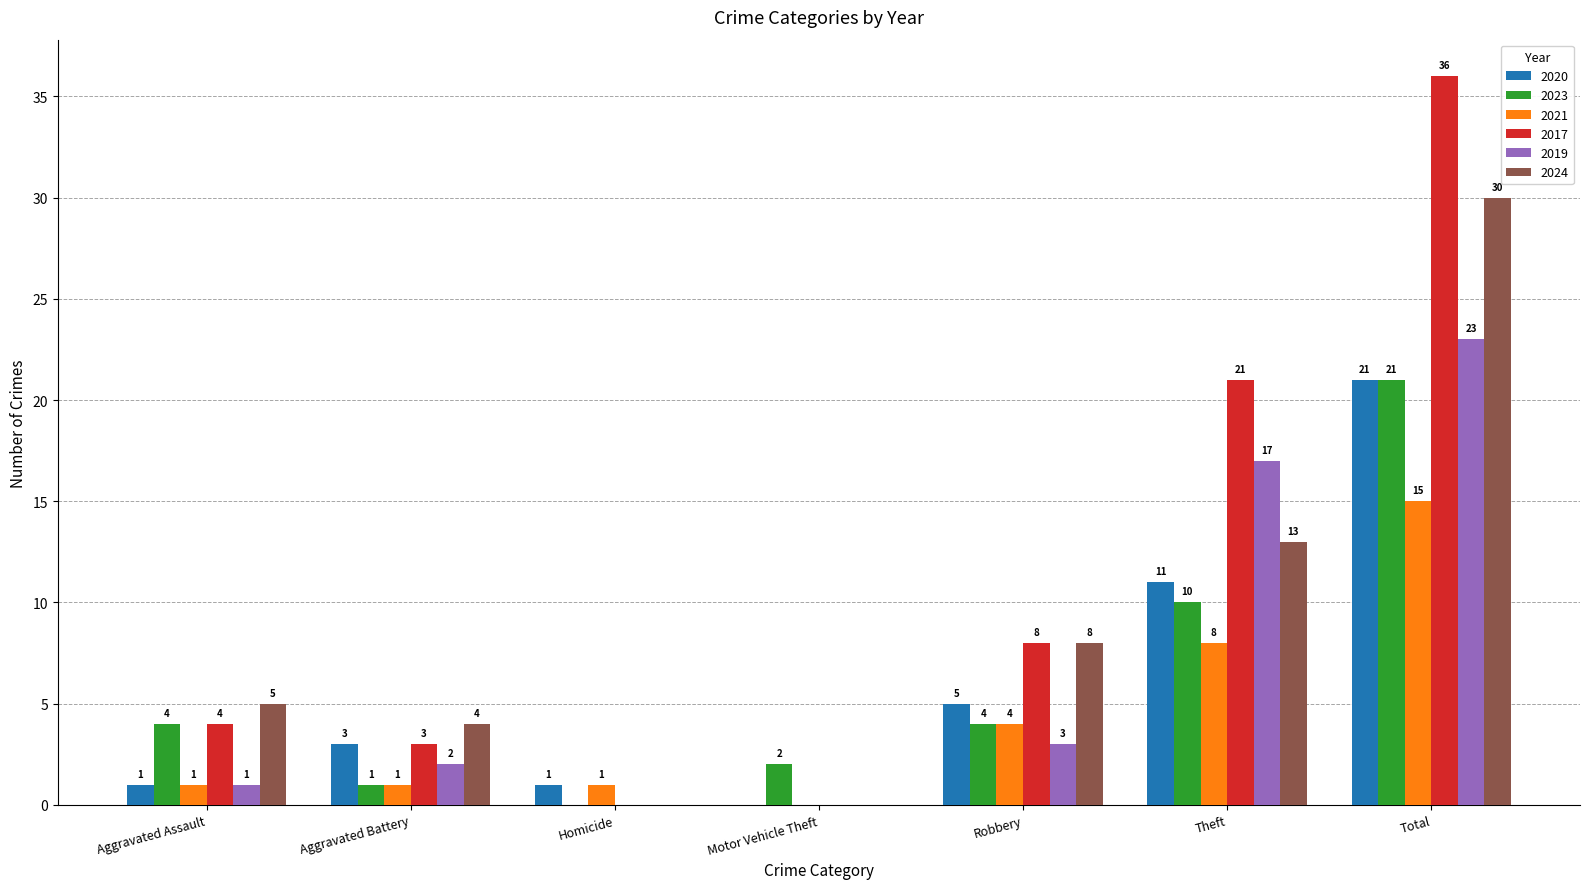

How many positive values does the 2019 series have?

5